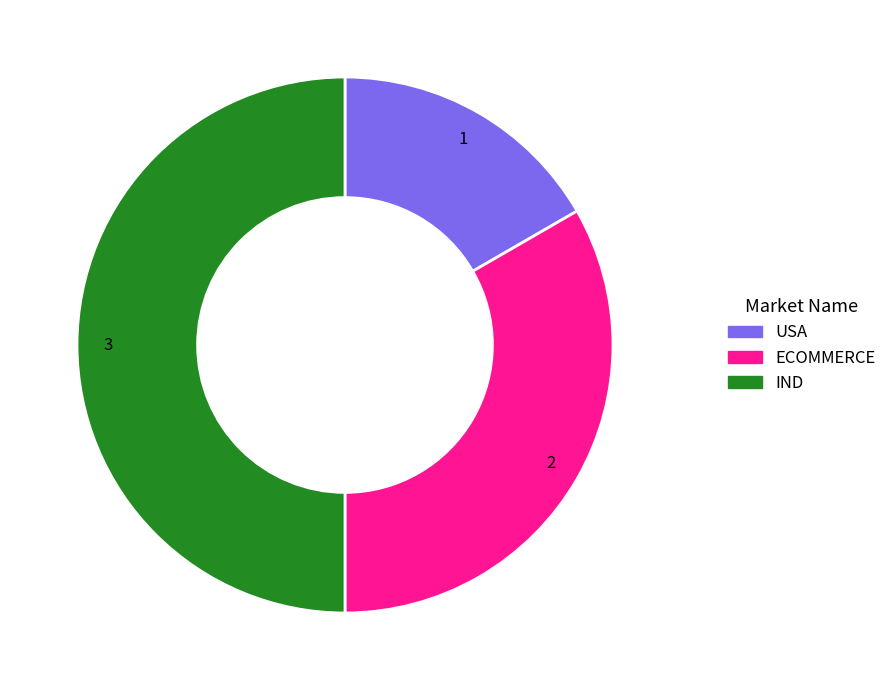

The ECOMMERCE slice represents 33% of the pie. True or false?

True